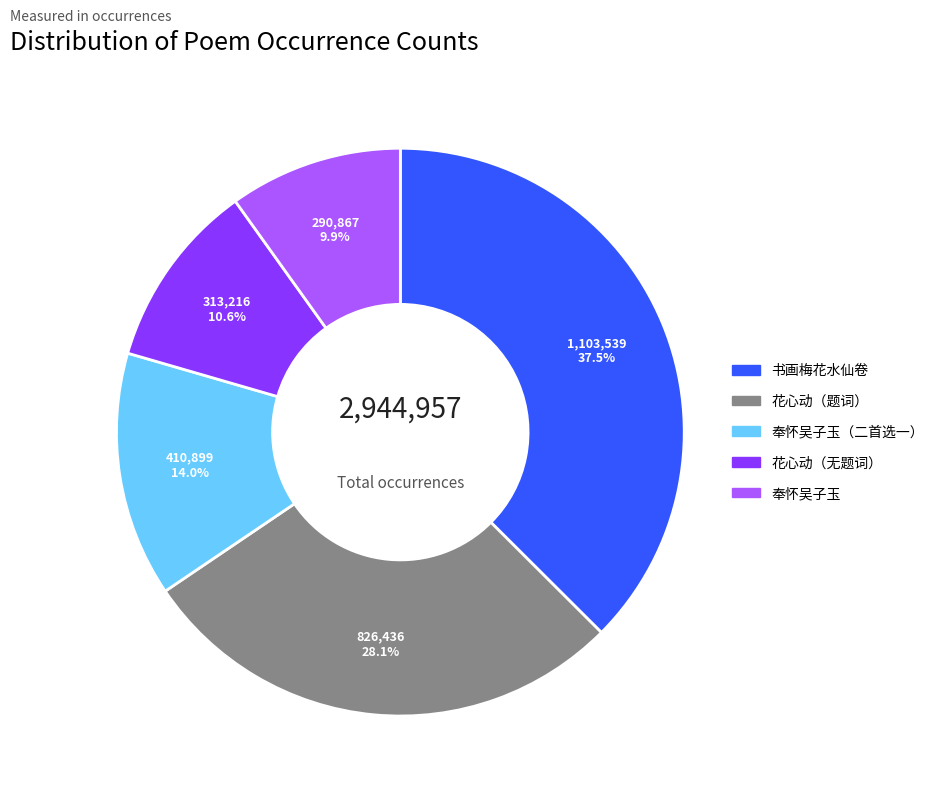

Is there any slice that represents more than half of the pie?

No